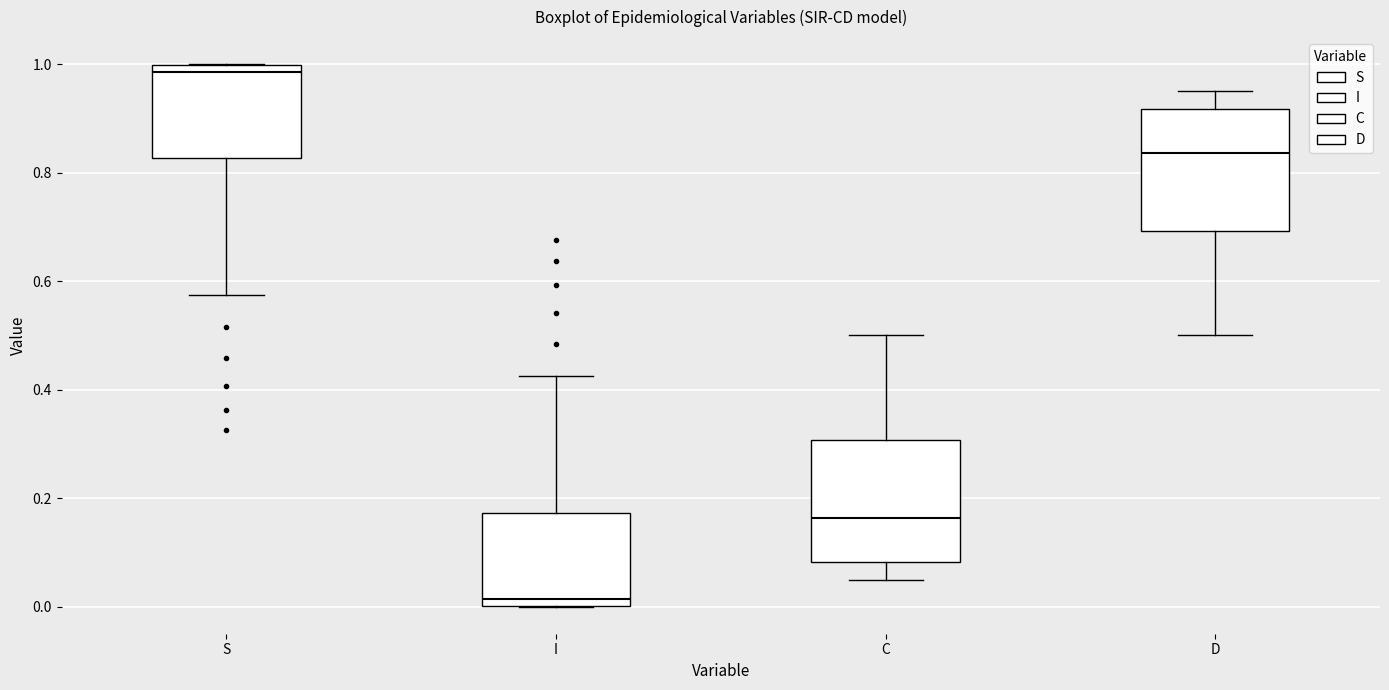

Reading left to right, read every box against the y-axis: the position of its median line, the range the box covers, and the ends of its whiskers. The values are not printed on the chart, so give them approximately, as read against the axis.

S: median 0.98, box 0.82 to 1.00, whiskers 0.58 to 1.00
I: median 0.02, box 0.00 to 0.18, whiskers 0.00 to 0.42
C: median 0.16, box 0.08 to 0.30, whiskers 0.04 to 0.50
D: median 0.84, box 0.70 to 0.92, whiskers 0.50 to 0.96